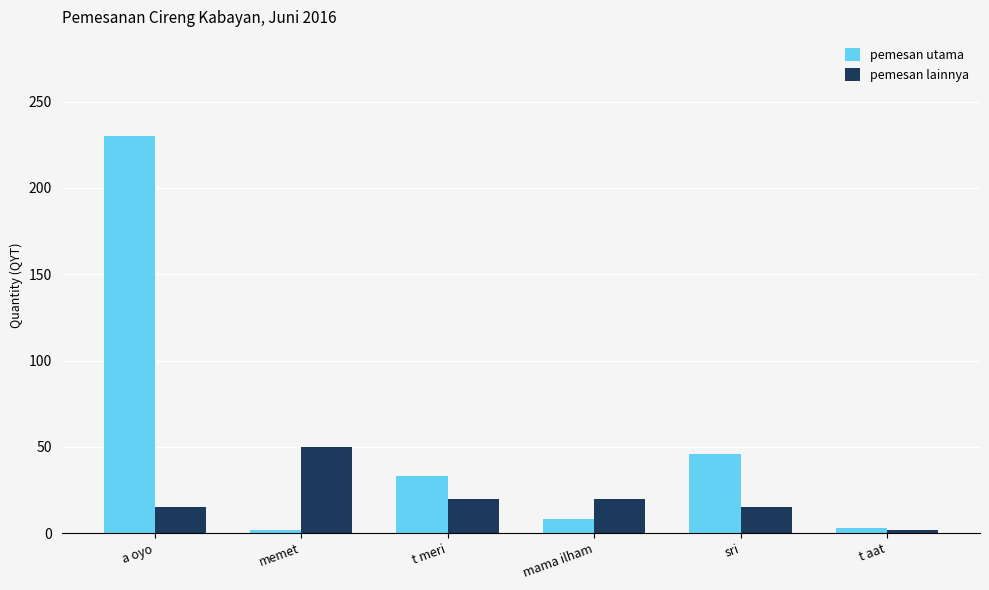

How many series are shown in this chart?

2